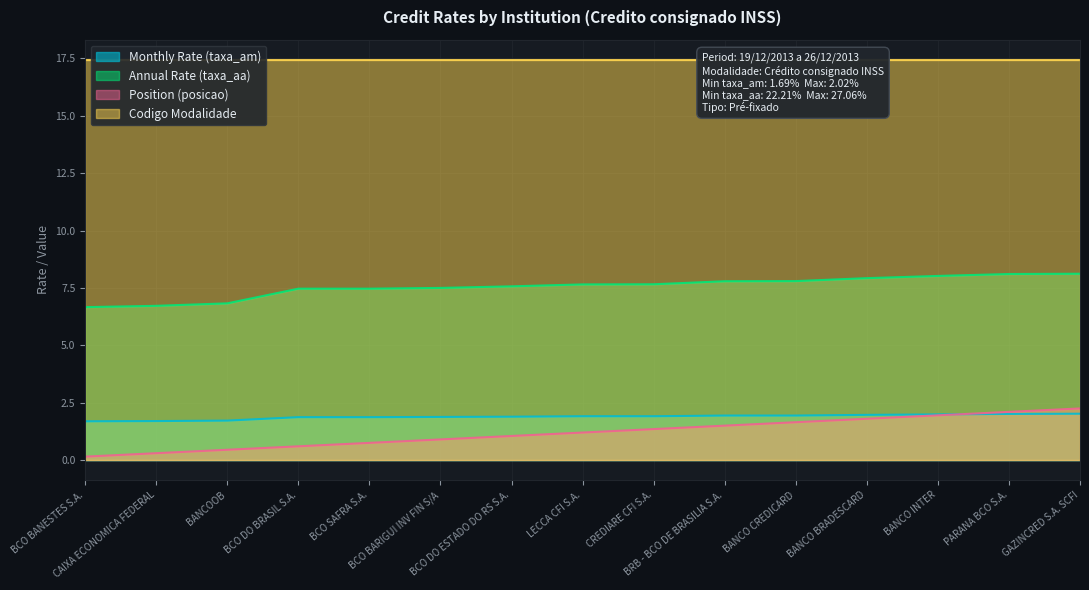

What position from the left is BANCOOB?

3